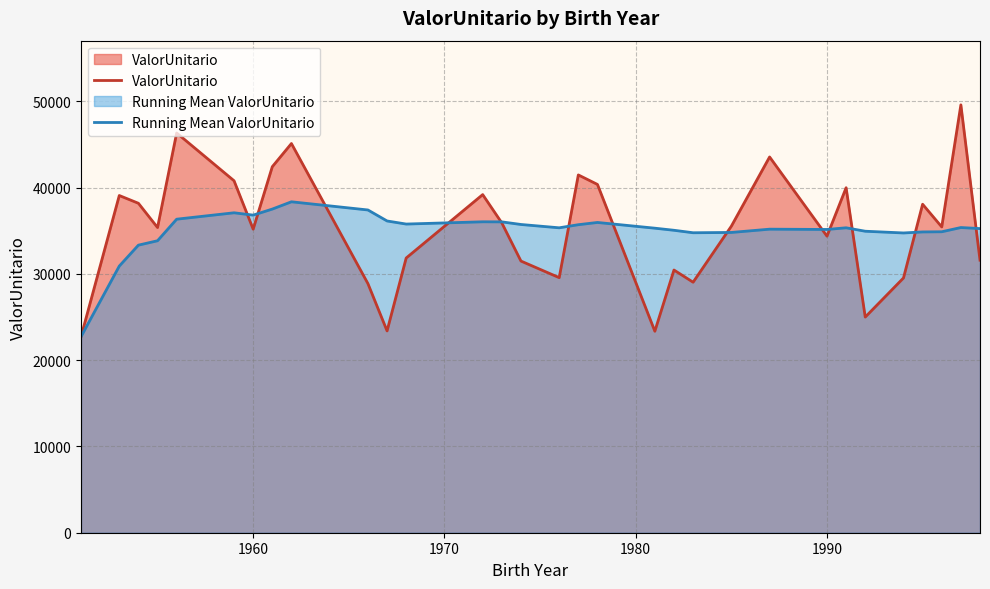

List the series in order of their peak value, highest first.

ValorUnitario, Running Mean ValorUnitario